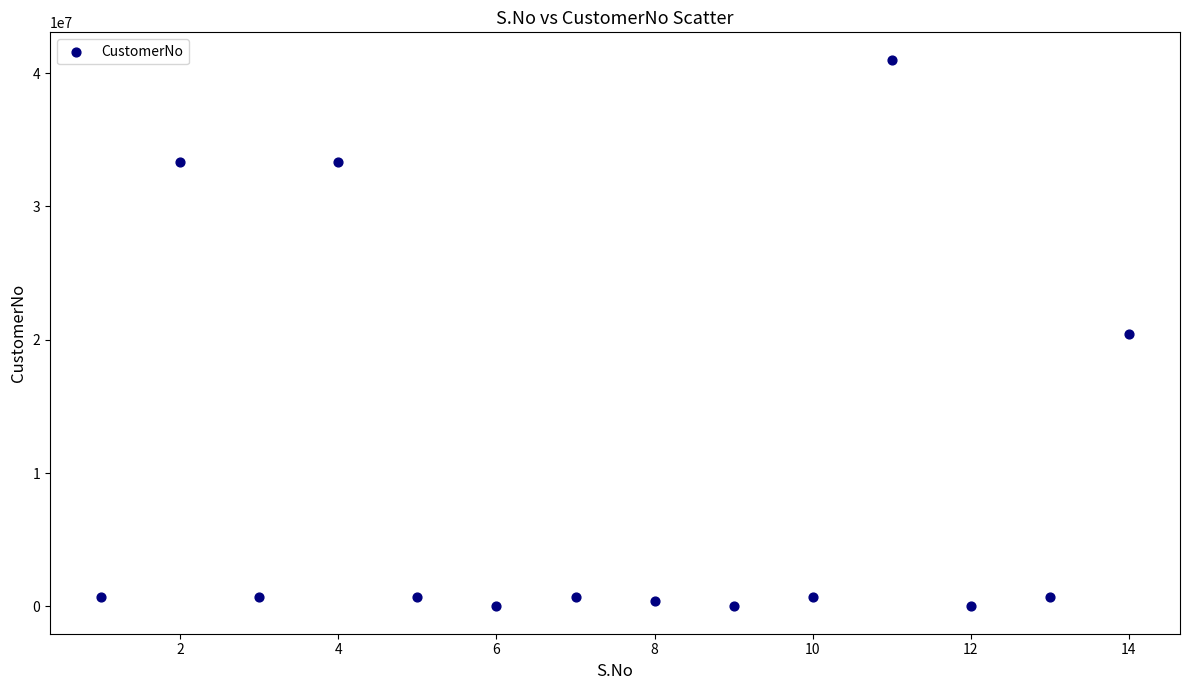

What is the range of Y values (max minus min)?

41009721